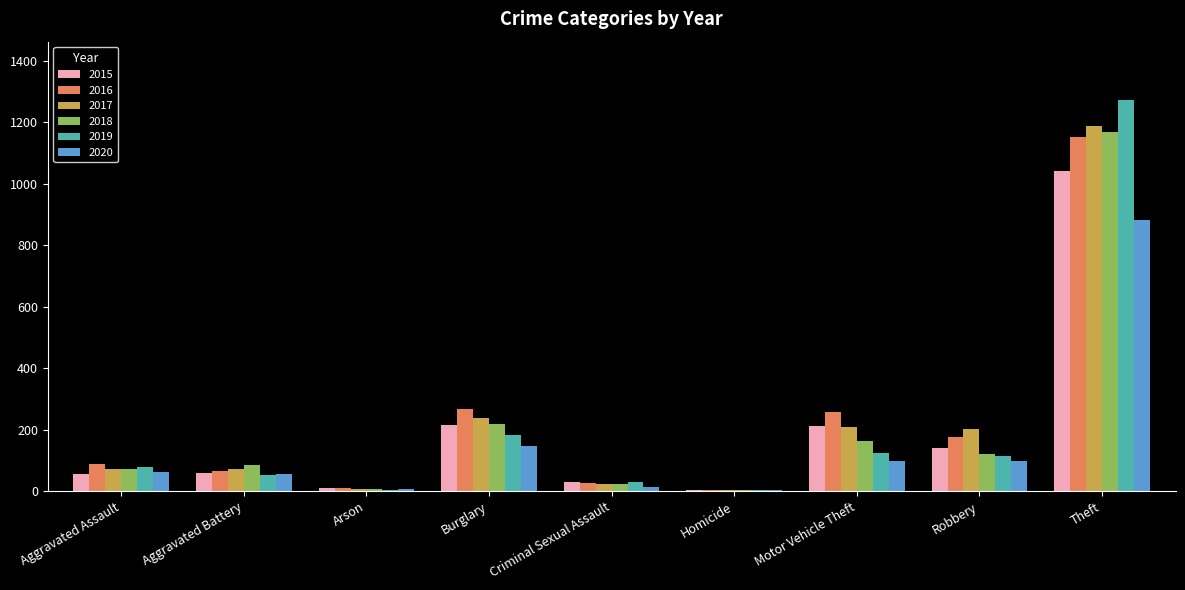

What is the difference between the 2020 values at Aggravated Assault and Robbery?

35